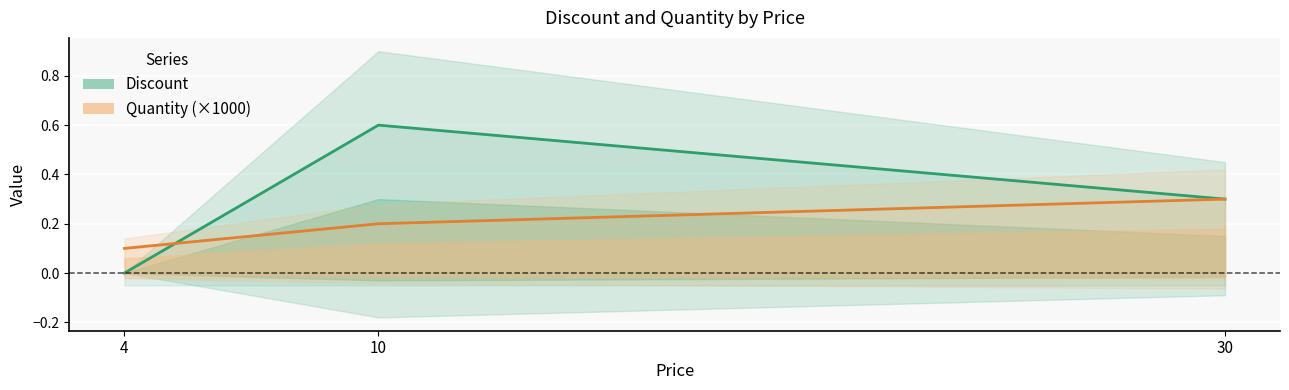

What is the lowest value of the Quantity (×1000) series?

0.1